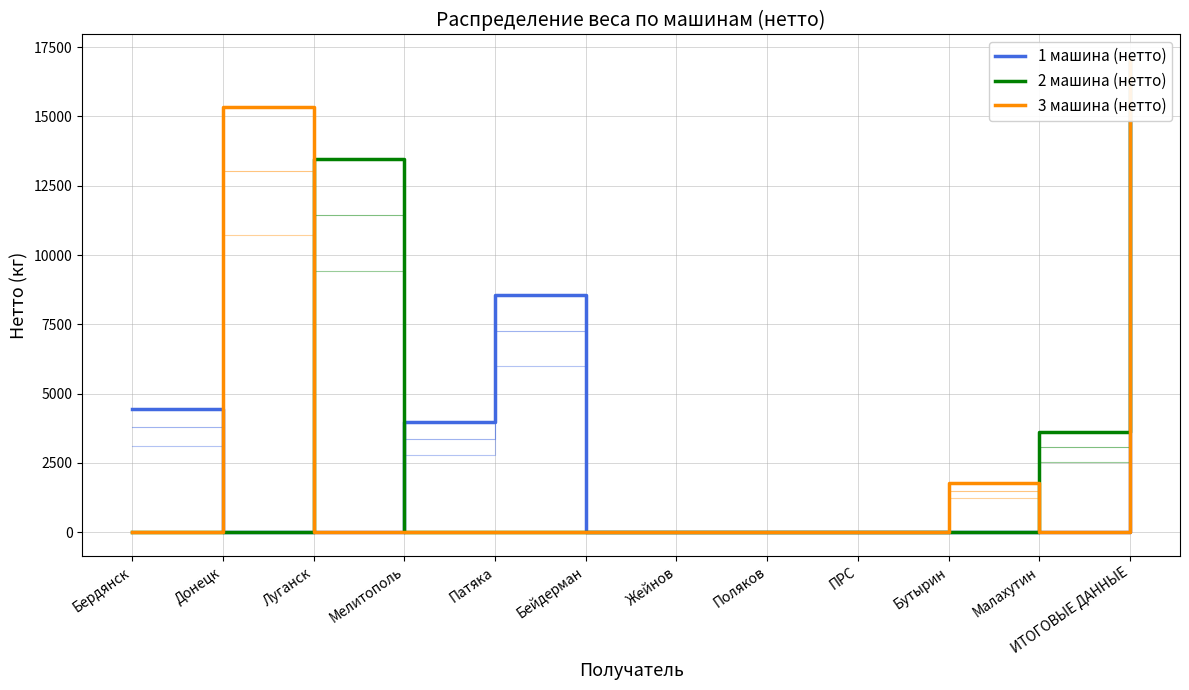

Which series changed the most between Поляков and Малахутин?

2 машина (нетто)